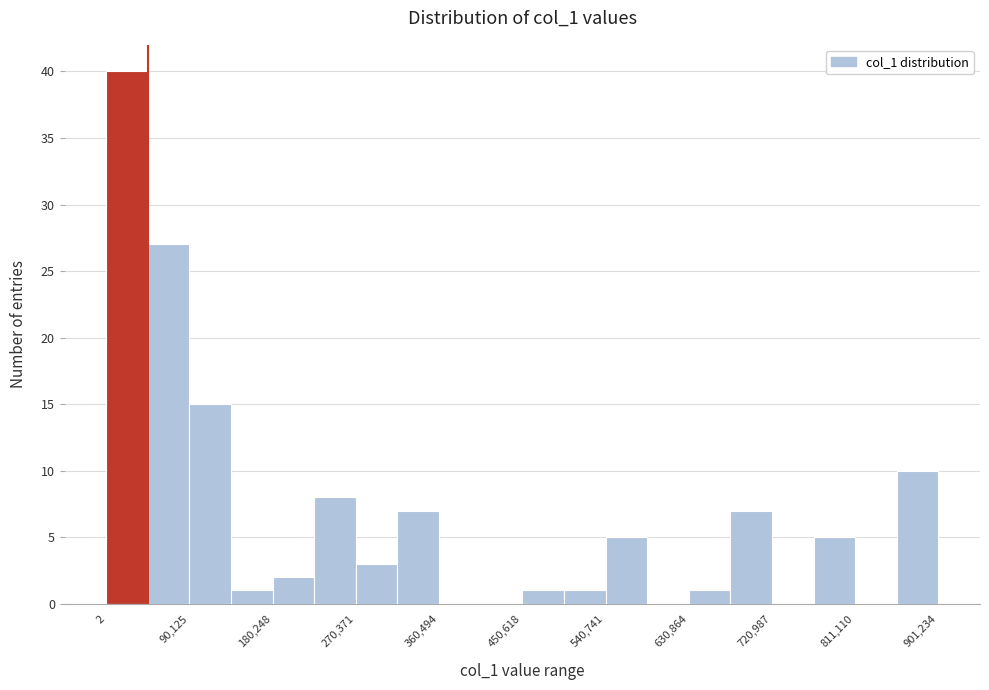

Reading left to right, list every bar in this chart as the range it spans on the x-axis followed by its height. Neither the bar edges nor the heights are printed on the chart, so give them approximately, as read against the axes.

0 to 50000: 40
50000 to 90000: 27
90000 to 140000: 15
140000 to 180000: 1
180000 to 230000: 2
230000 to 270000: 8
270000 to 320000: 3
320000 to 360000: 7
360000 to 410000: 0
410000 to 450000: 0
450000 to 500000: 1
500000 to 540000: 1
540000 to 590000: 5
590000 to 630000: 0
630000 to 680000: 1
680000 to 720000: 7
720000 to 770000: 0
770000 to 810000: 5
810000 to 860000: 0
860000 to 900000: 10